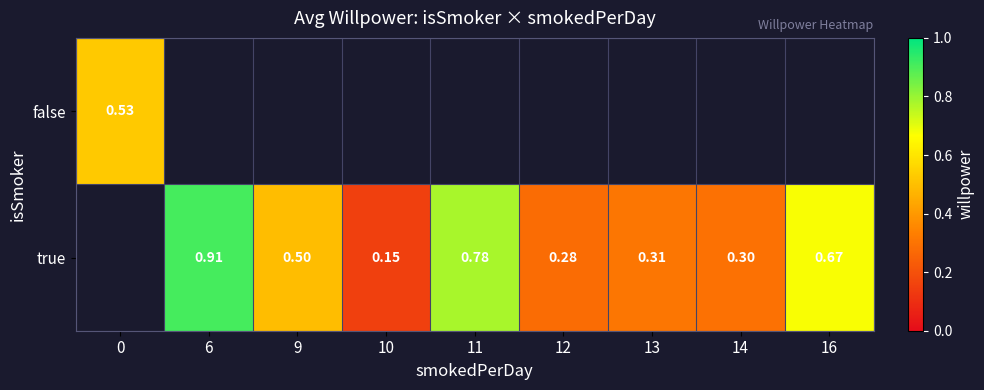

What is the maximum value for false?

0.5